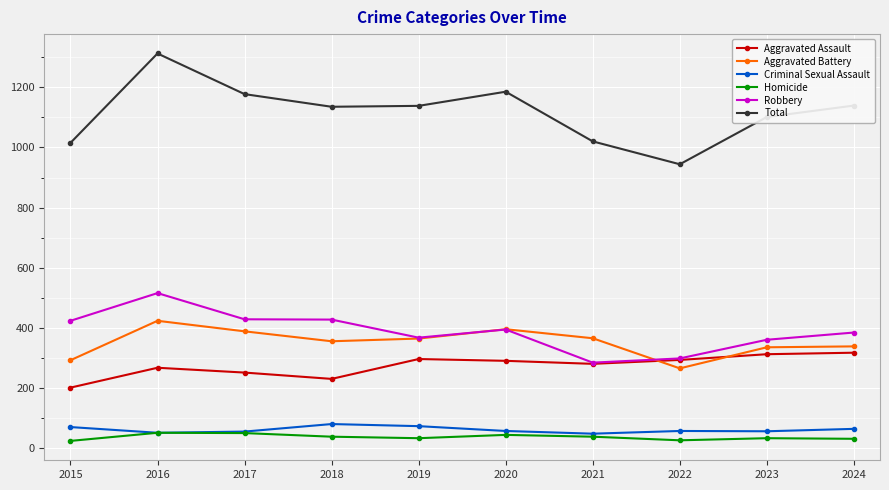

What is the total value across all series at 2021?

2040